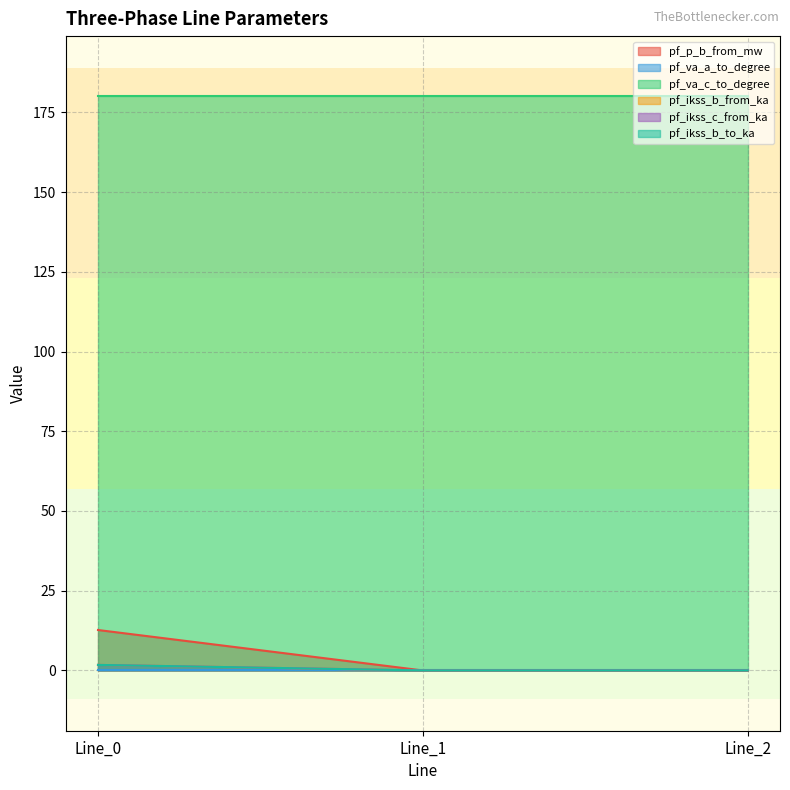

What is the value of the pf_p_b_from_mw point at the 1st from the left?

12.7